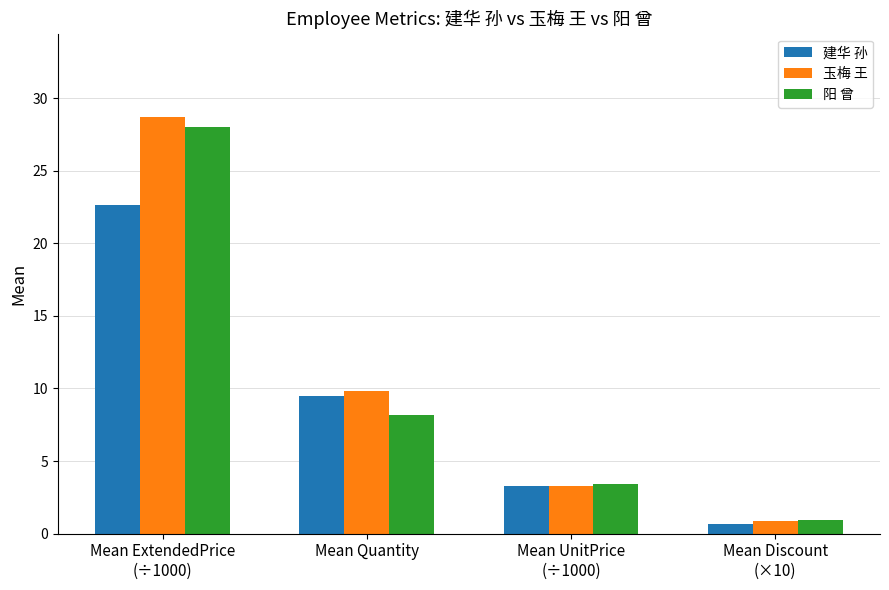

Reading left to right, transcribe all the data shown in this chart.

建华 孙: 22.6	9.5	3.3	0.6
玉梅 王: 28.7	9.8	3.3	0.9
阳 曾: 28.0	8.2	3.4	1.0